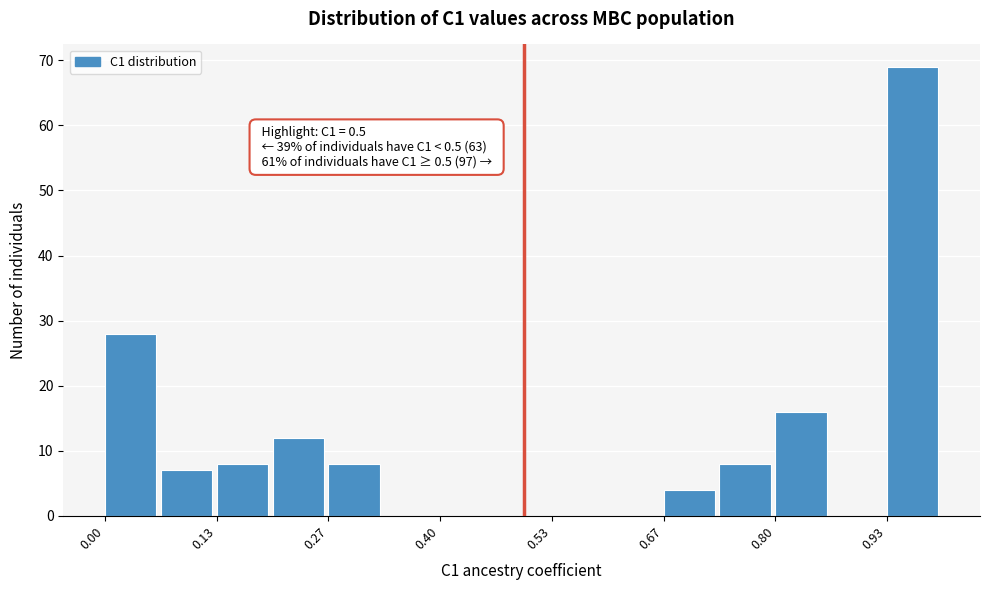

Around what value on the x-axis is the tallest bar? Give the approximate position of its centre, as read against the axis.

0.96